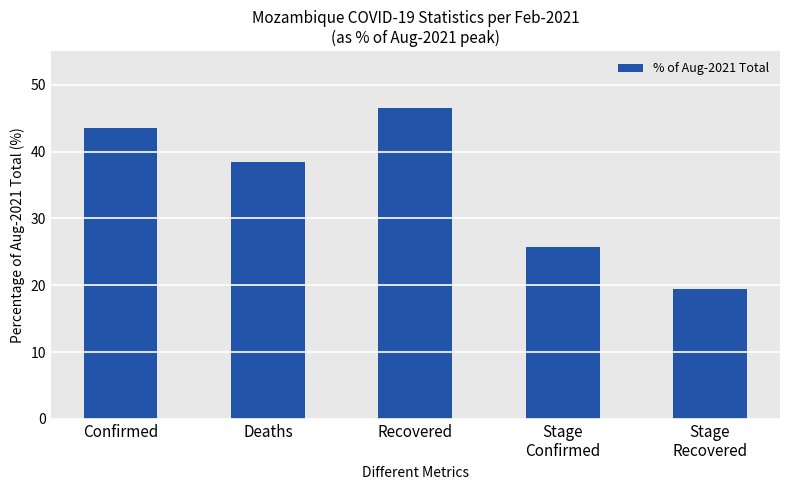

What is the label of the 5th bar from the right?

Confirmed